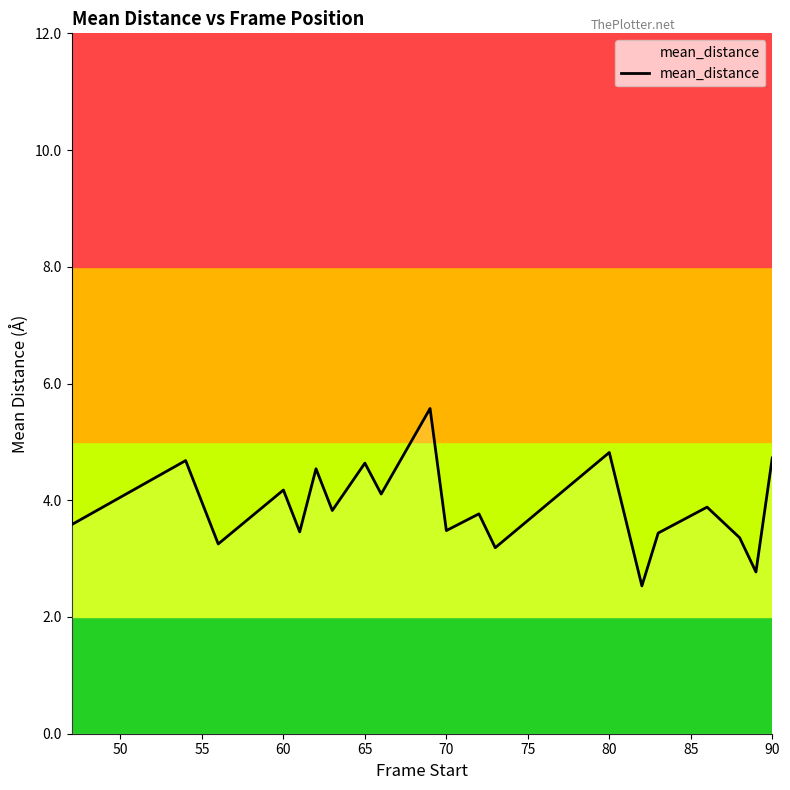

What is the greatest value displayed?

5.6